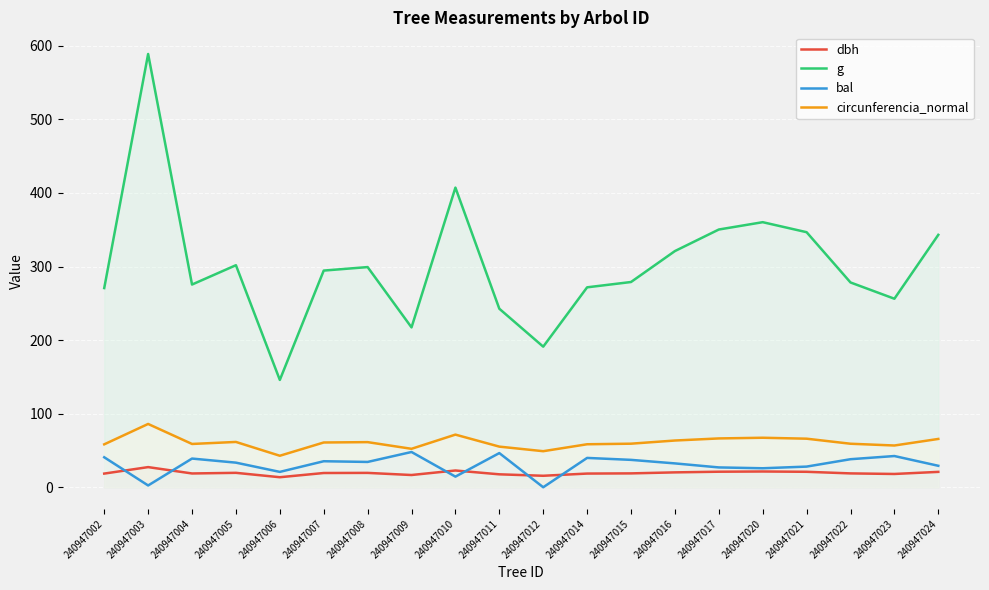

True or false: g has a value of 397.1 at 240947011.

False